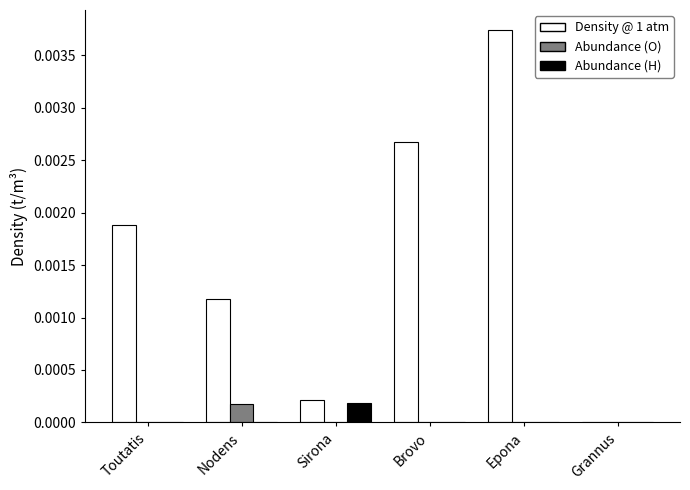

How many series are shown in this chart?

3